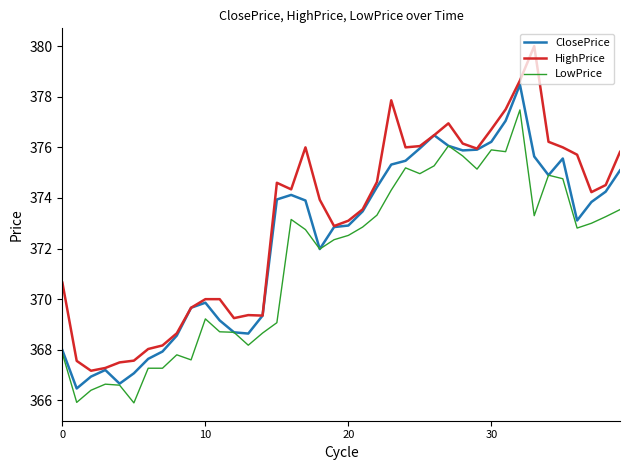

List the series in order of their overall mean, highest first.

HighPrice, ClosePrice, LowPrice